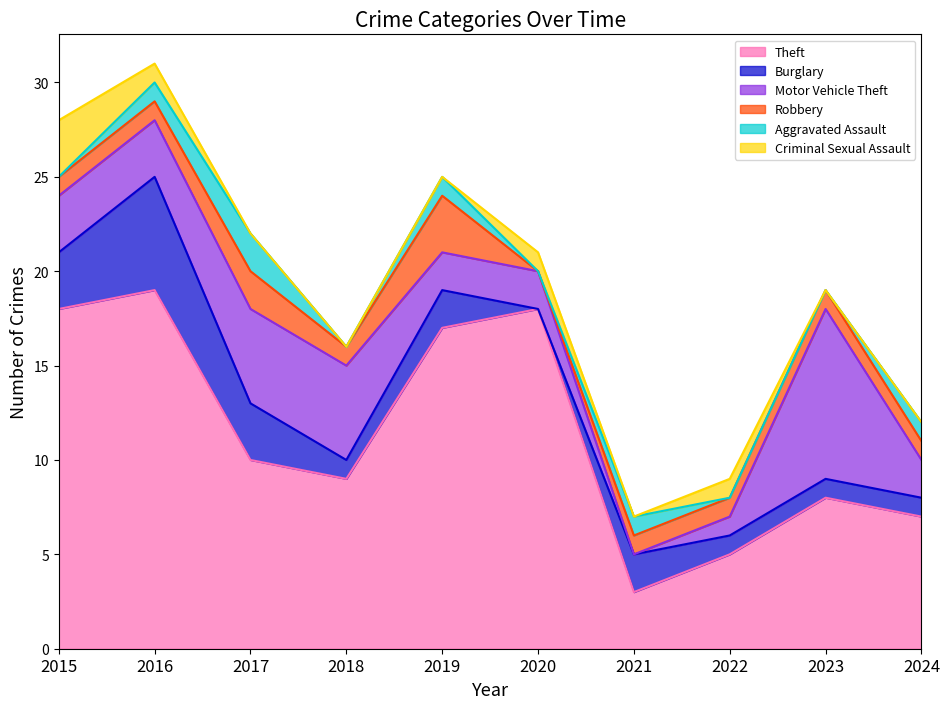

Where does the Motor Vehicle Theft series first go above 3?

2017